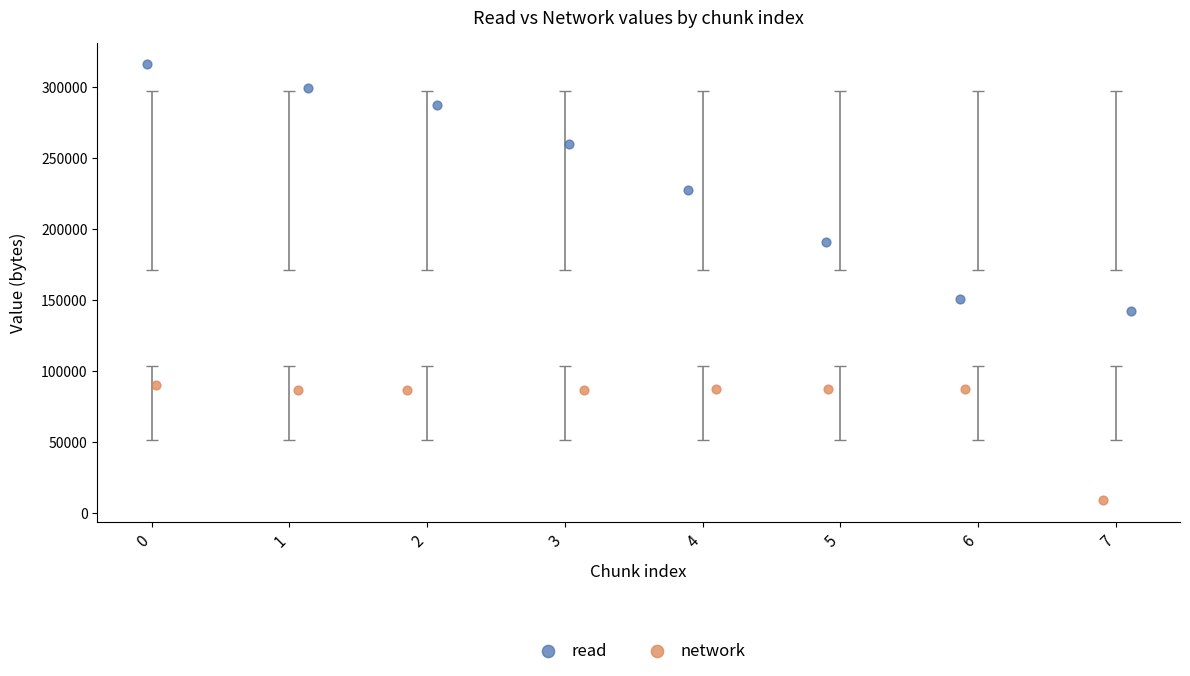

Which series has the largest Y range (max minus min)?

read